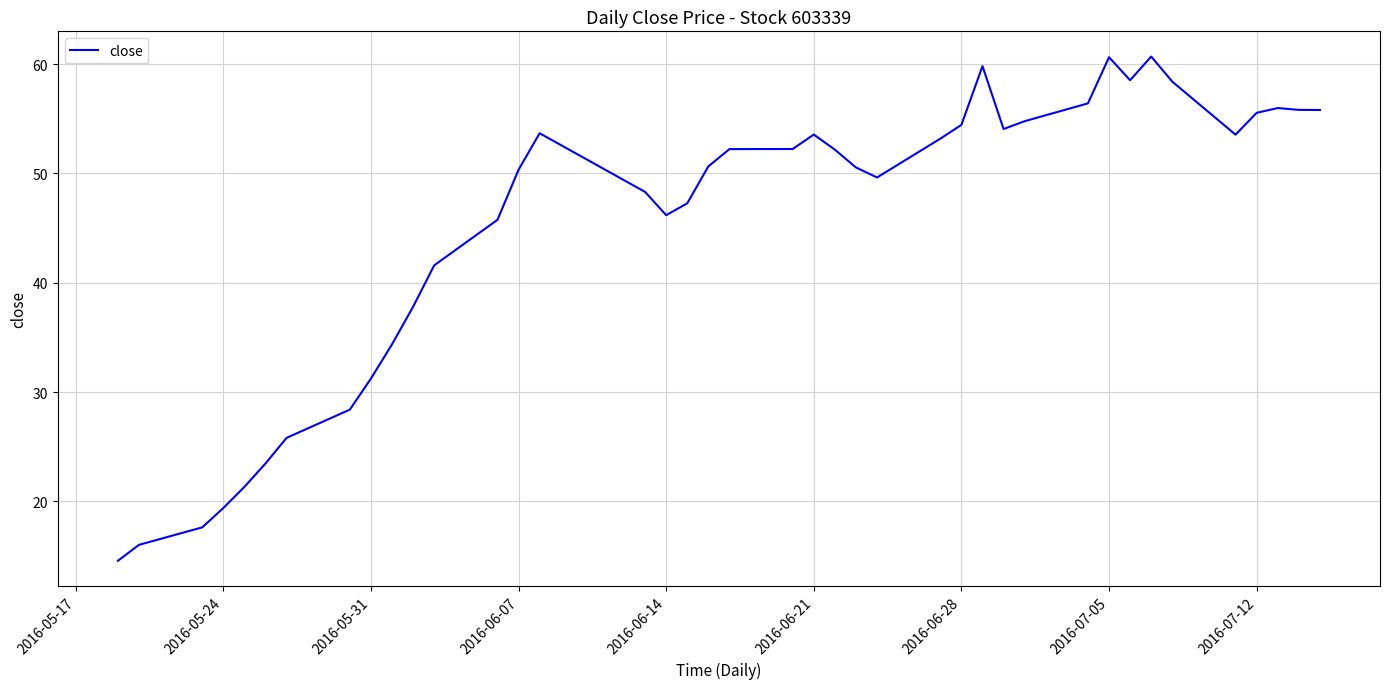

What is the difference between the maximum and minimum values?

46.1